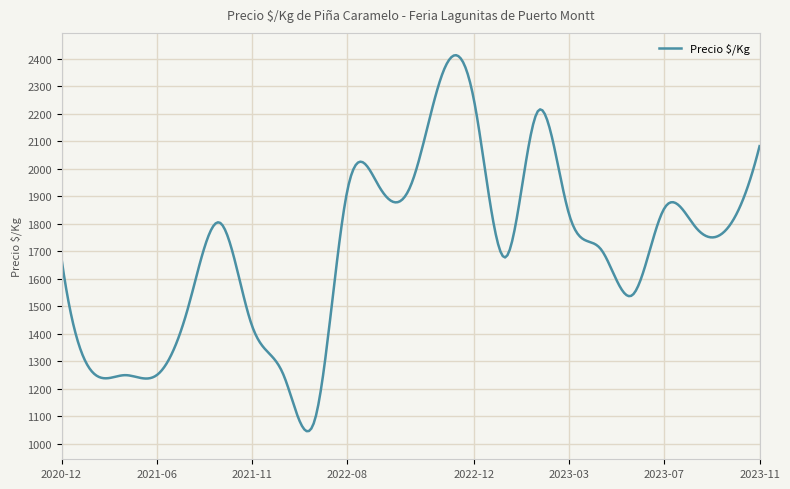

What is the difference between the maximum and minimum values?

1367.7